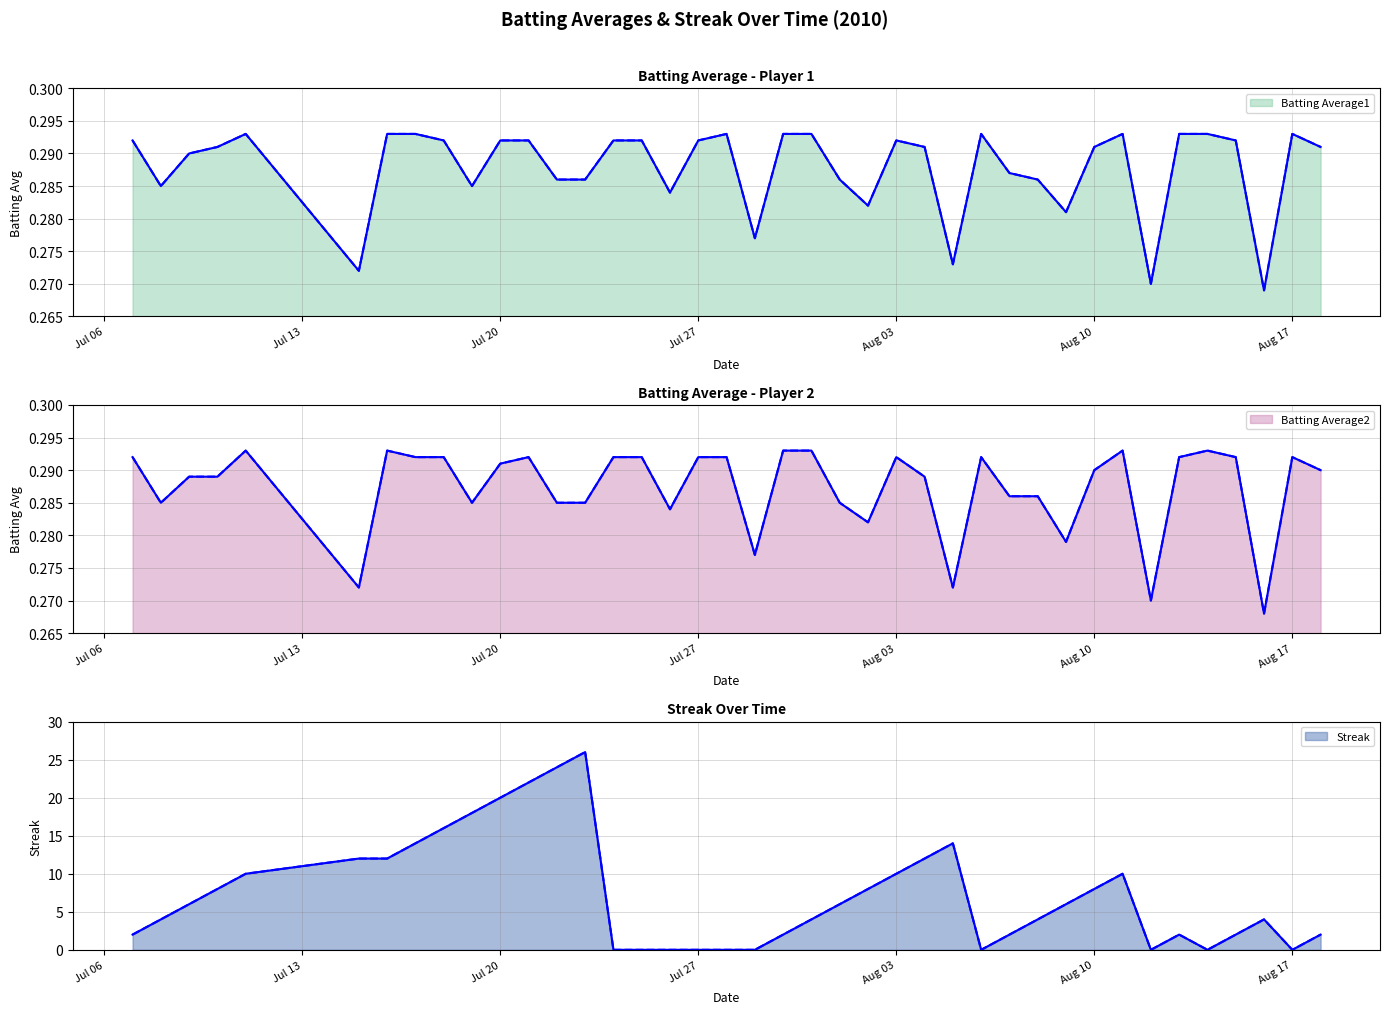

What is the sum of all Batting Average2 values?

11.5